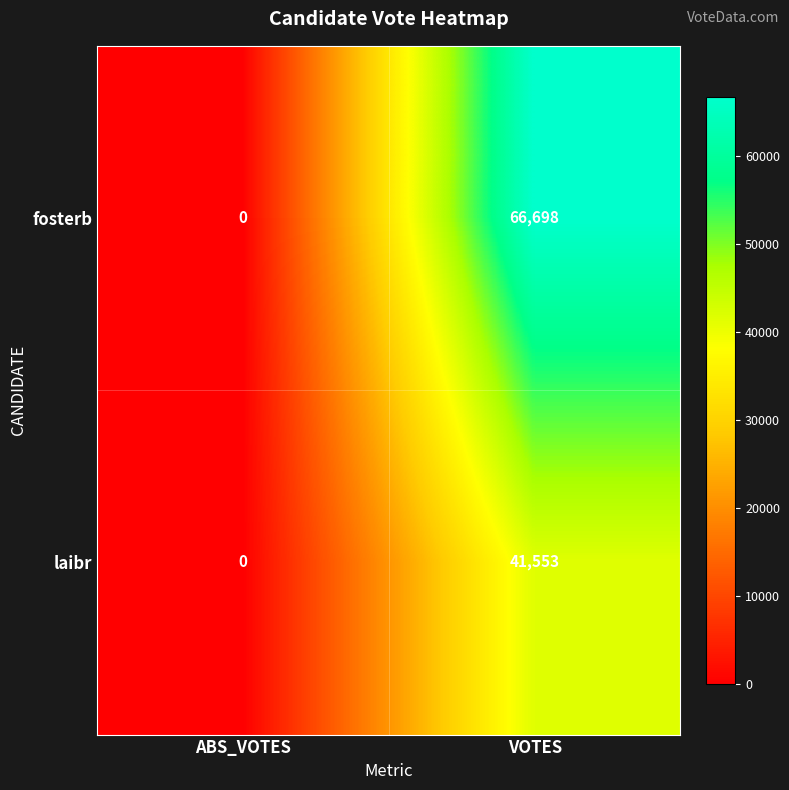

Count the number of categories in the chart.

2